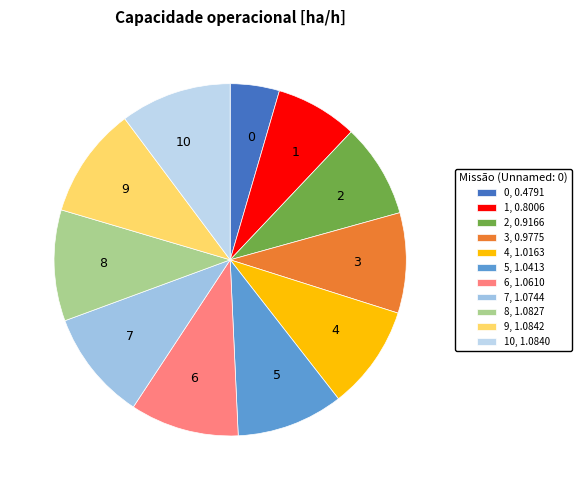

Is it true that 9 is 10% of the pie?

True